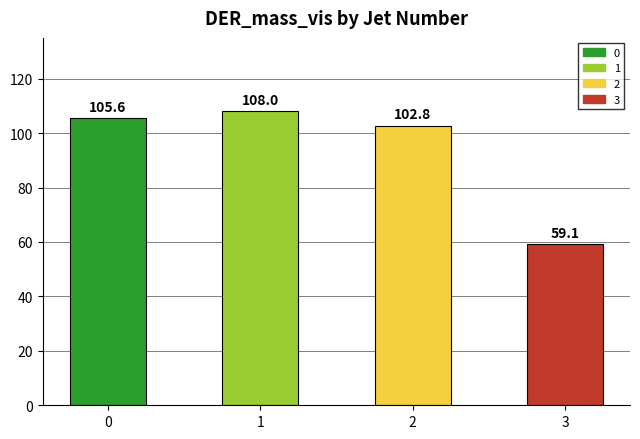

What is the maximum value shown in the chart?

108.0